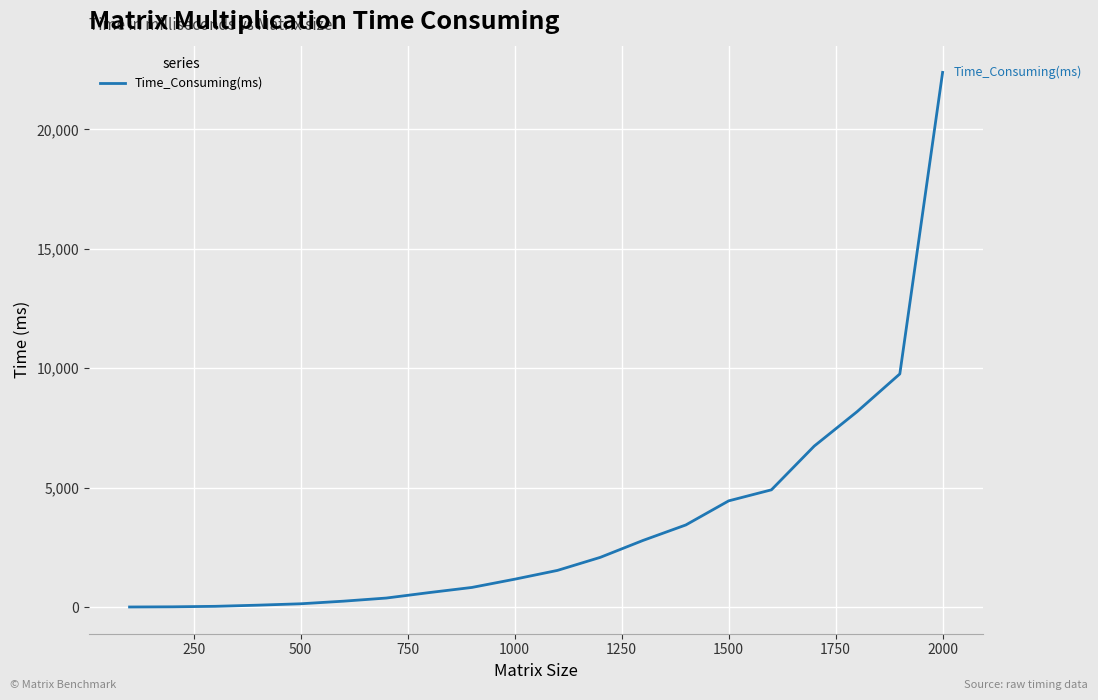

What is the difference between the maximum and minimum values?

22385.6